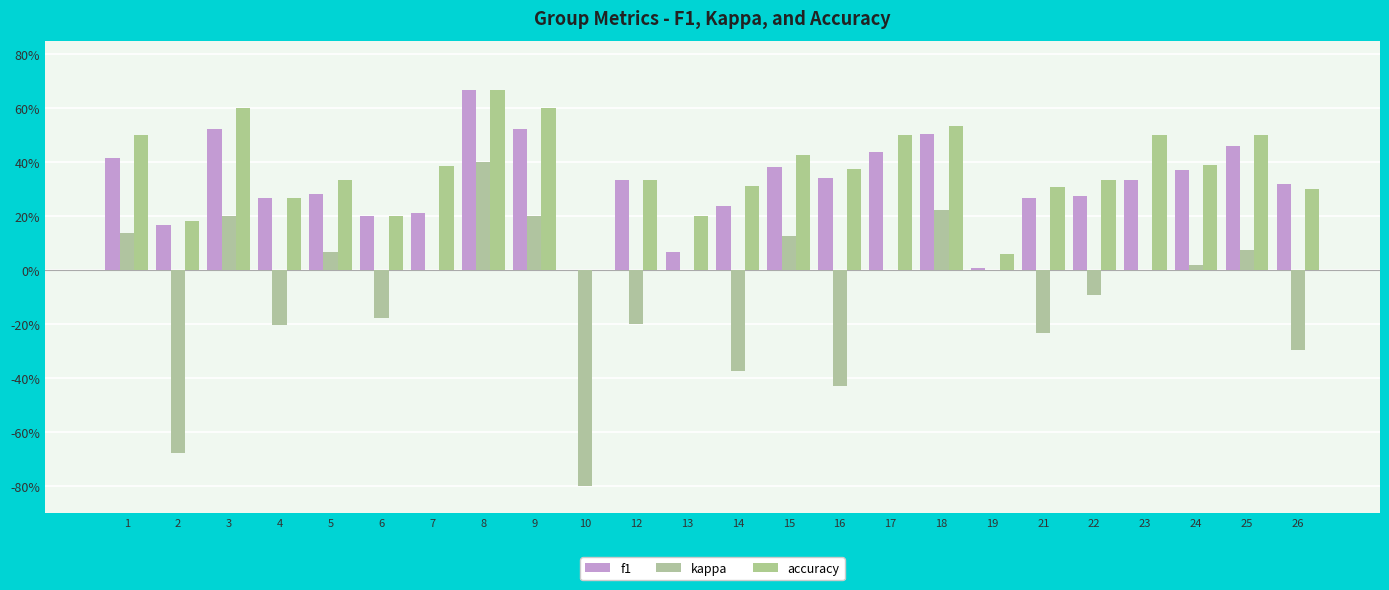

Which series has the largest total across all categories?

accuracy